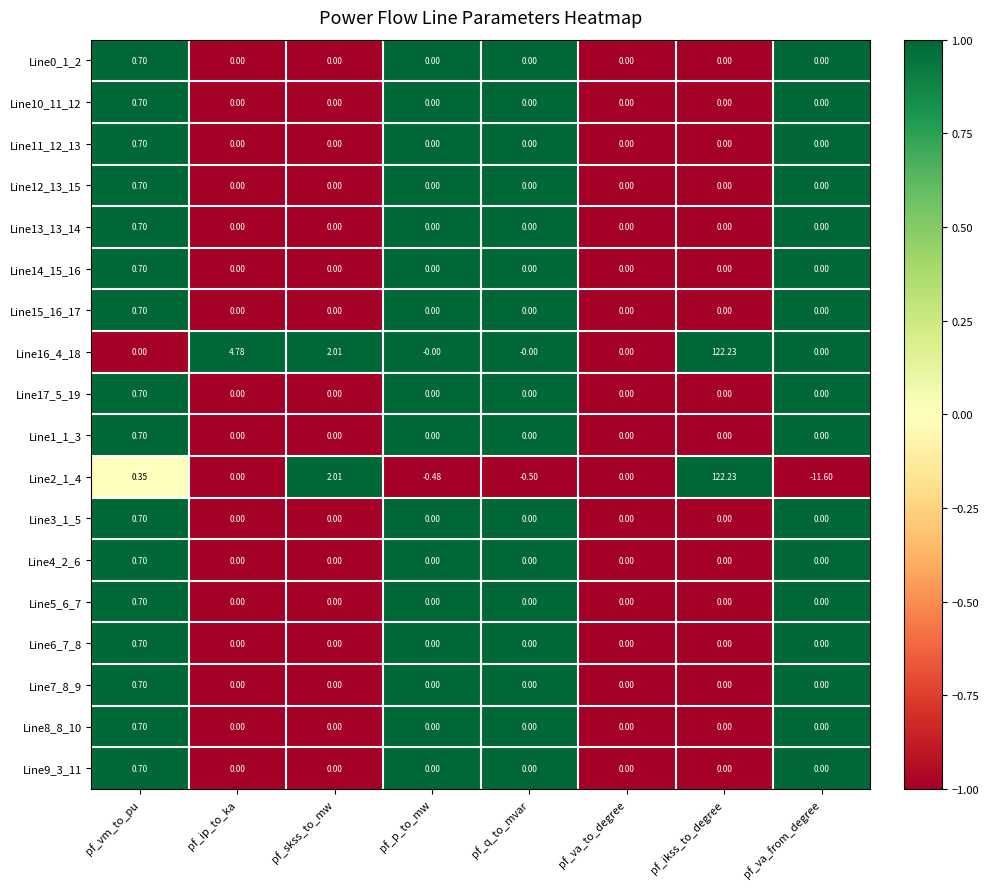

Which label corresponds to the smallest value in the chart?

pf_va_from_degree